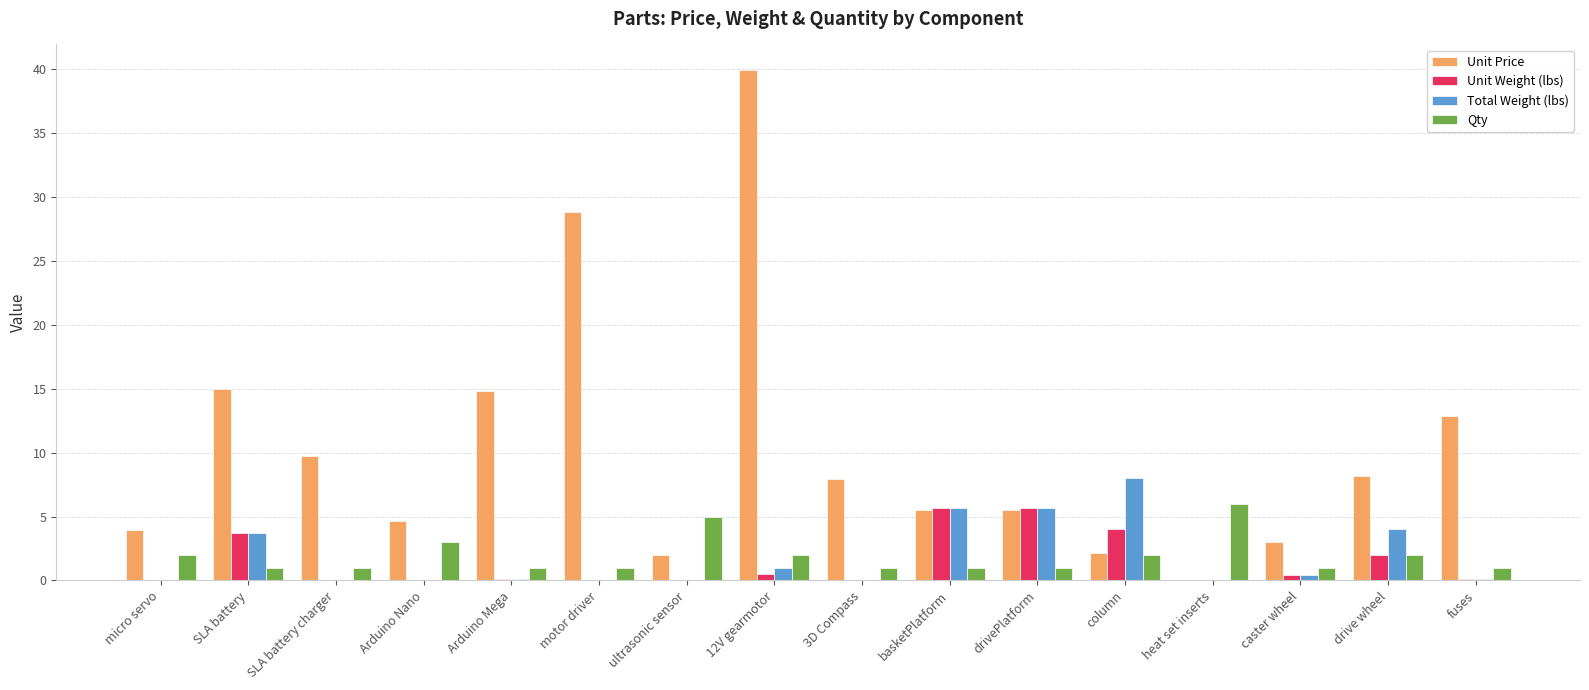

Does the chart contain stacked bars?

No